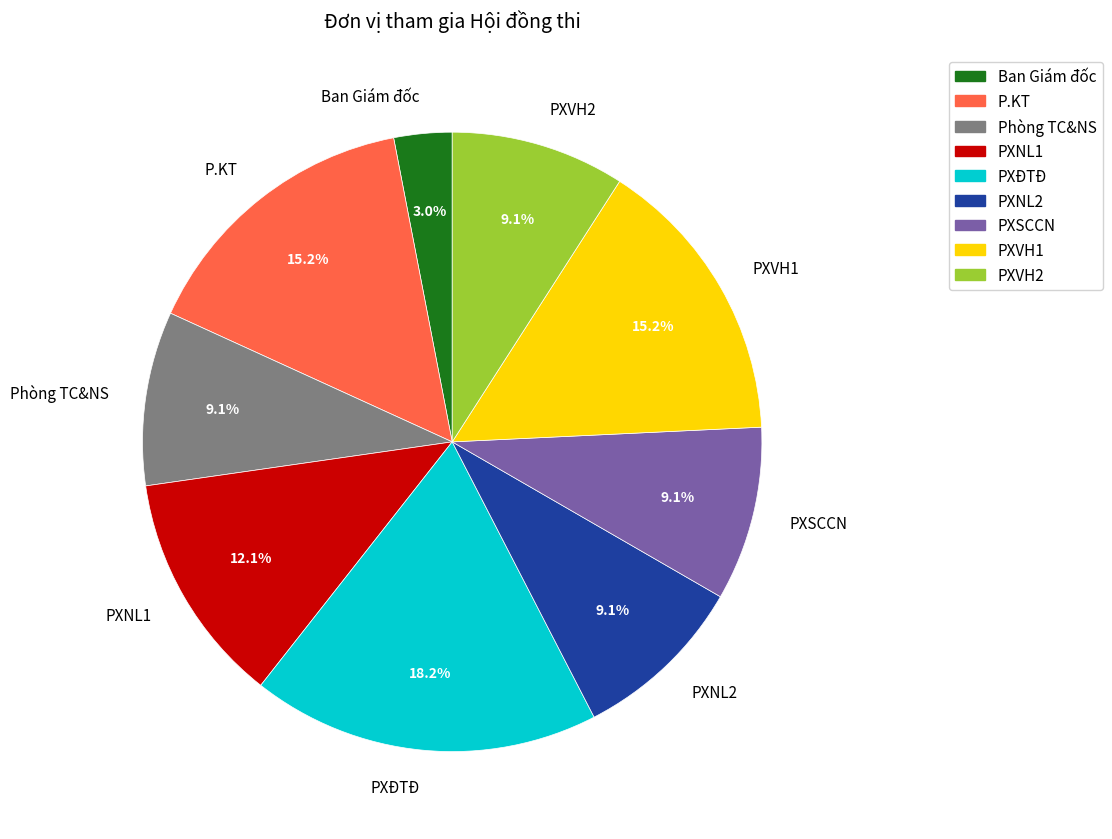

Do PXNL2 and P.KT together represent more than half of the pie?

No